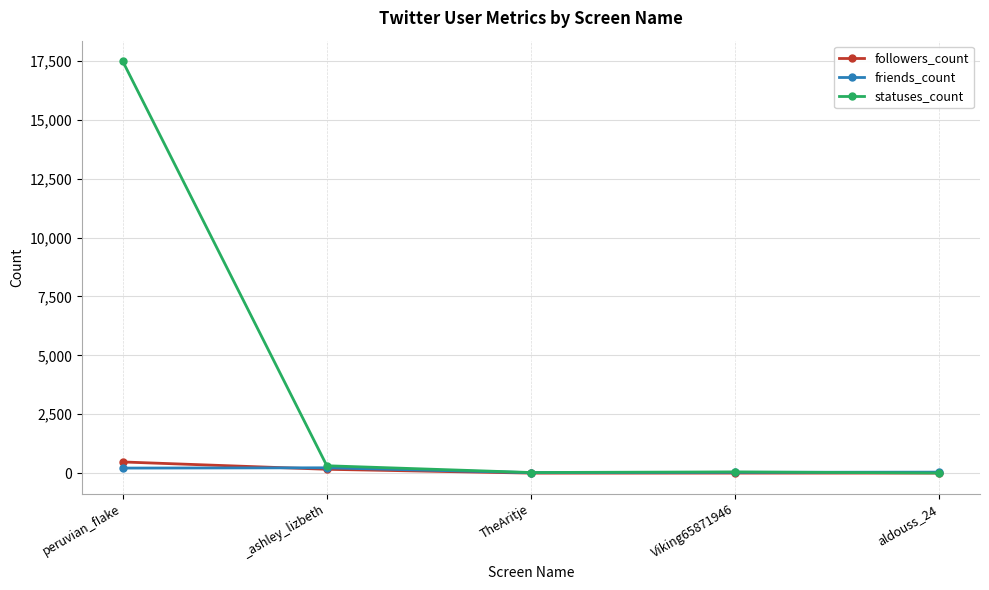

Which series has the widest spread of values?

statuses_count